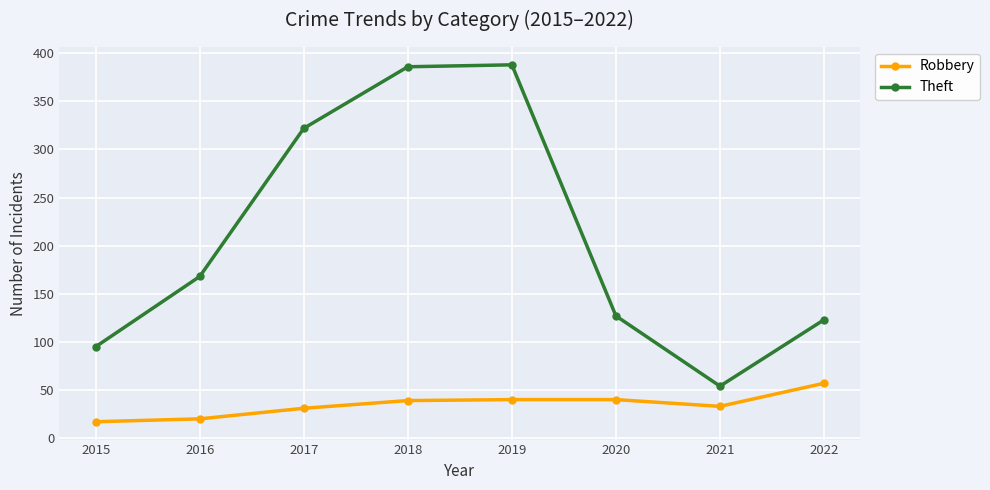

How many interior local valleys does the Theft series have?

1